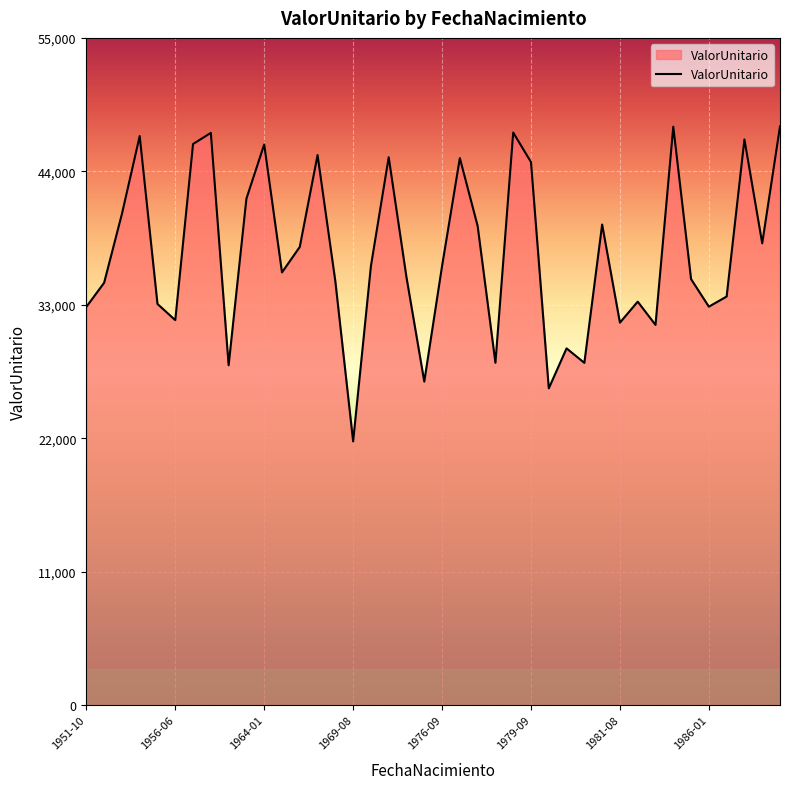

What is the minimum value shown in the chart?

21739.5